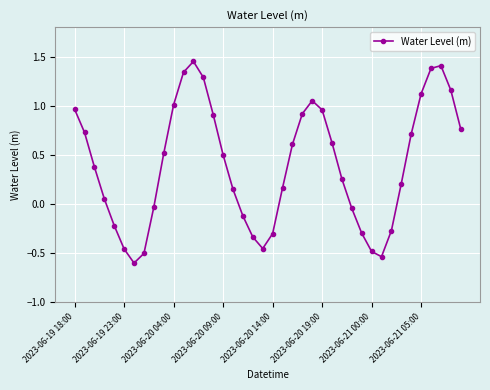

What is the sum of all values?

16.0